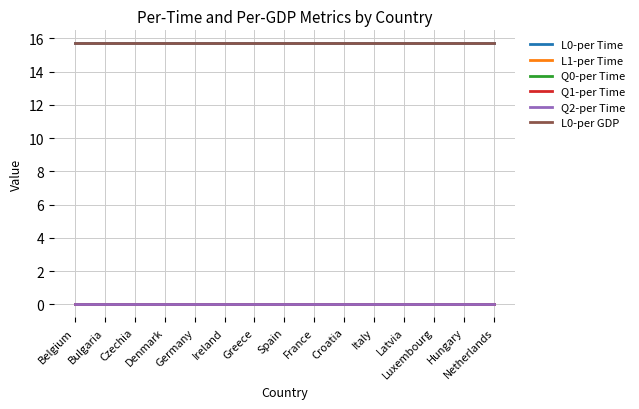

True or false: Q0-per Time and L0-per GDP cross at least once.

False